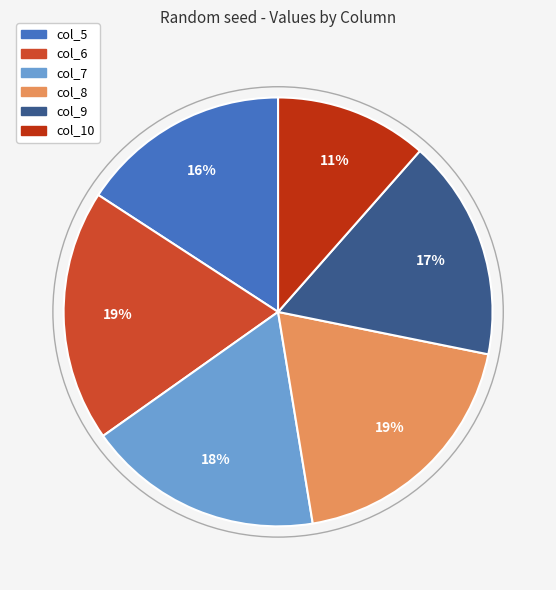

To the nearest percent, what is the difference between the largest and smallest slice percentages?

8%